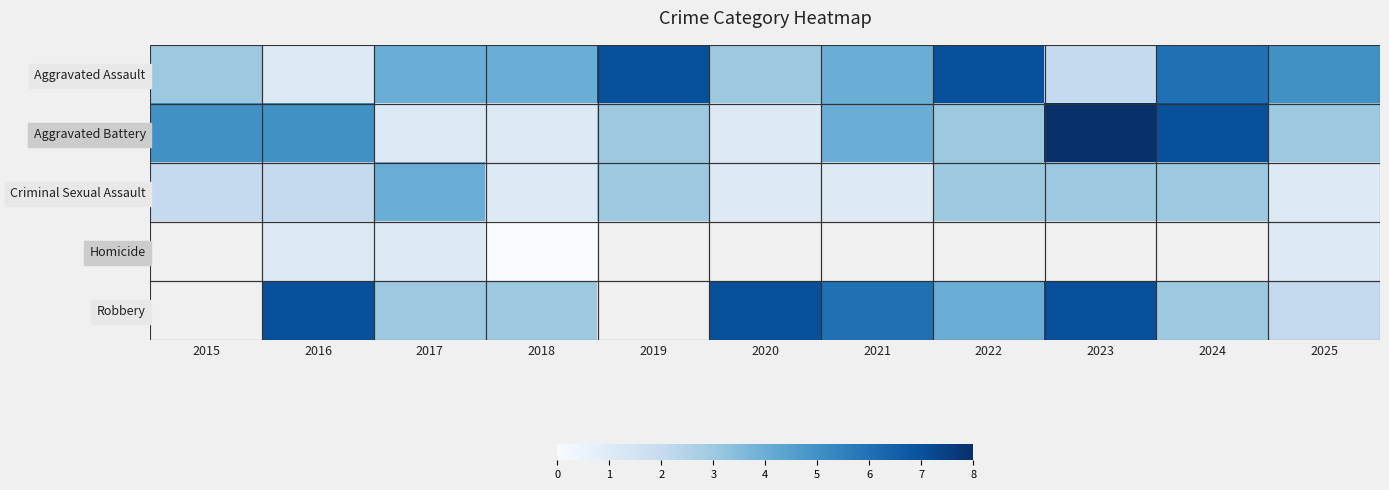

What is the sum of the Criminal Sexual Assault values at 2020 and 2022?

4.0